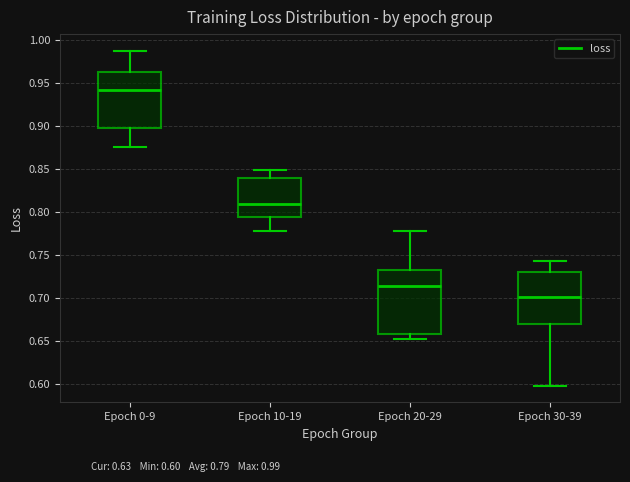

Where does the upper whisker of the box for Epoch 0-9 end on the y-axis? The values are not printed on the chart, so give them approximately, as read against the axis.

0.985